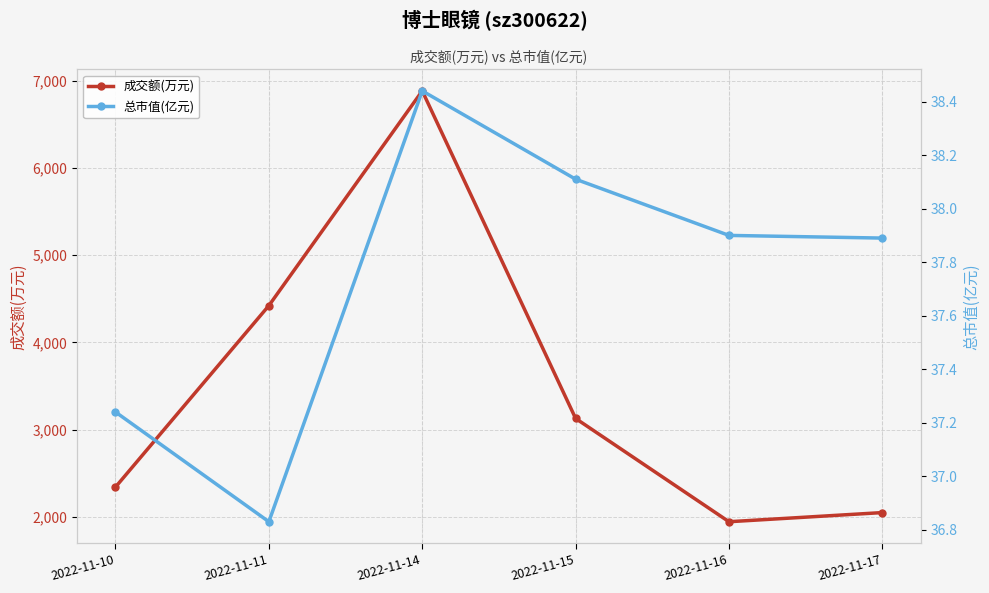

True or false: 总市值(亿元) and 成交额(万元) cross at least once.

False